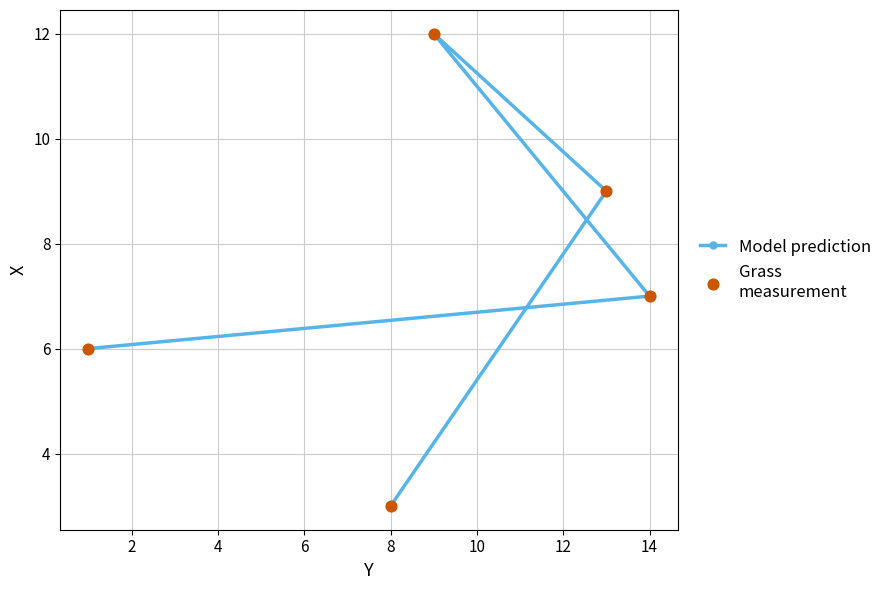

What are all the series names shown in the legend?

Model prediction, Grass
measurement